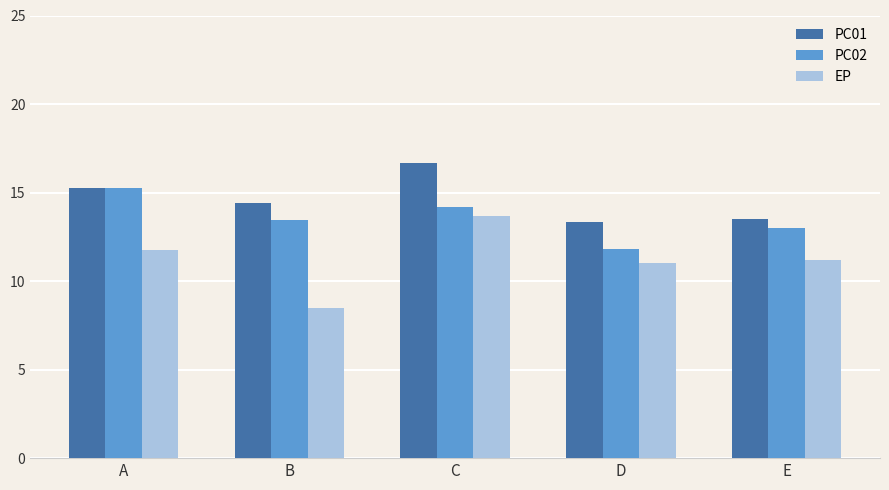

What is the sum of the EP values at B and E?

19.7